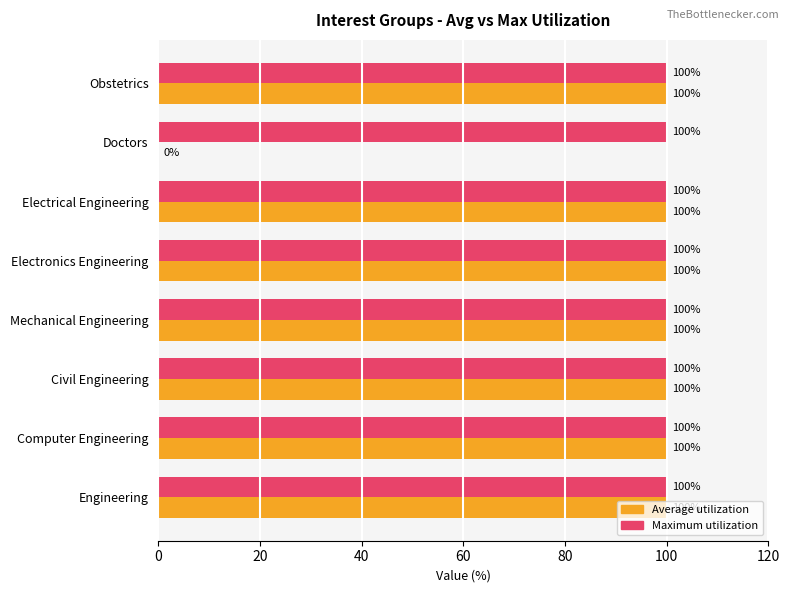

Which series has the largest total across all categories?

Maximum utilization